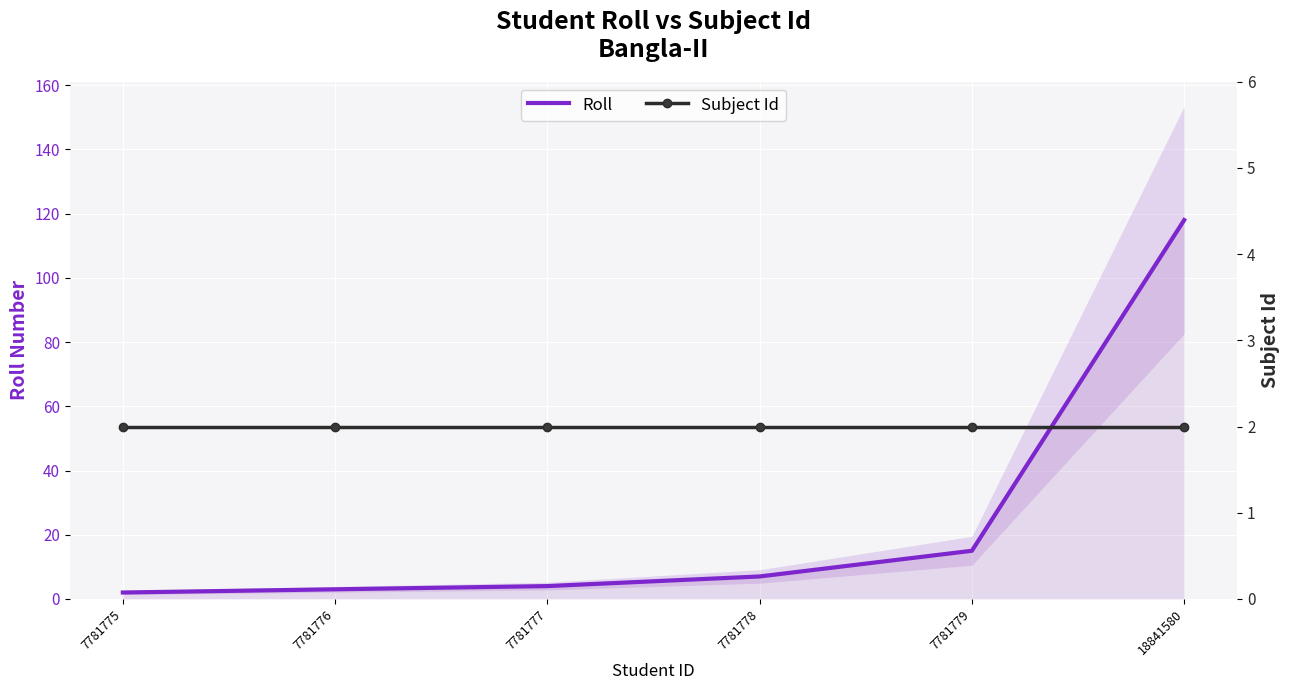

True or false: Roll and Subject Id cross at least once.

False